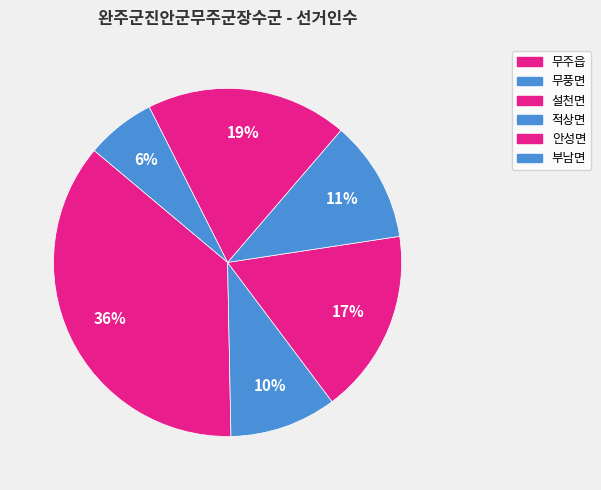

How many slices are in this pie chart?

6